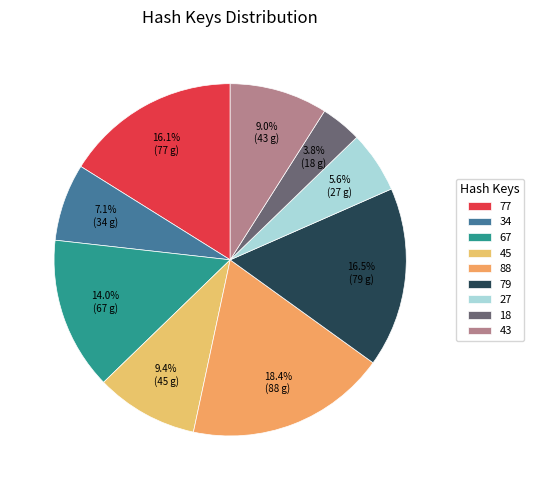

True or false: 77 accounts for 16% of the total.

True